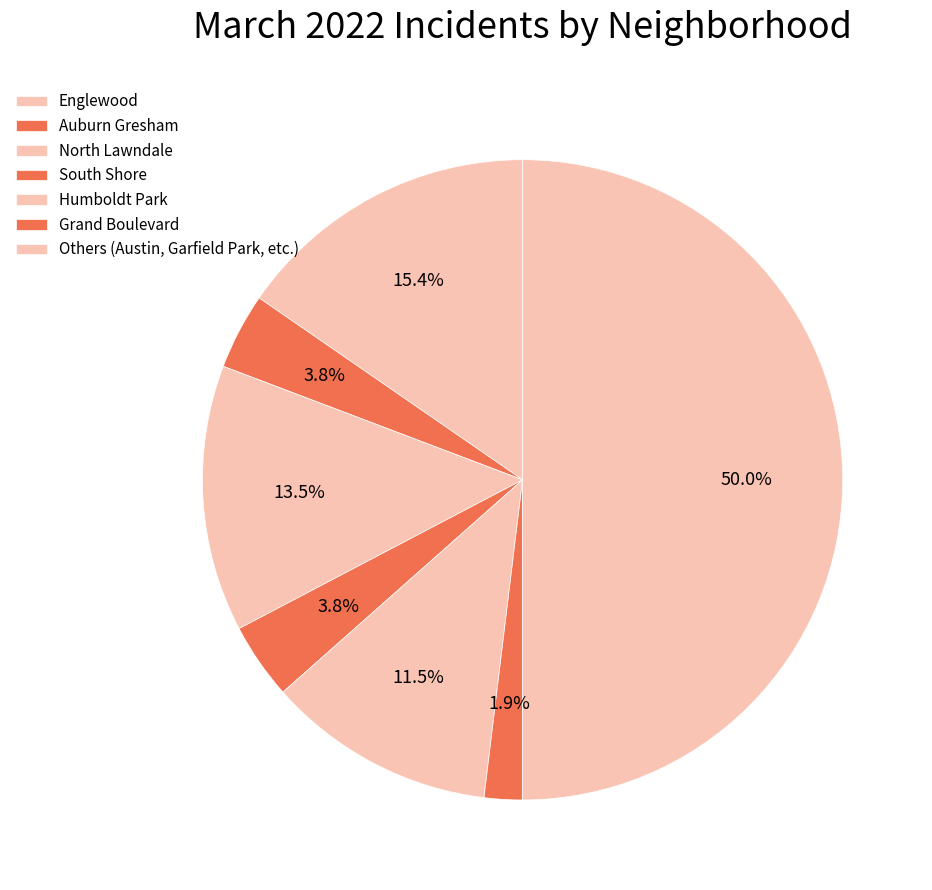

Is there a majority slice in this chart?

No